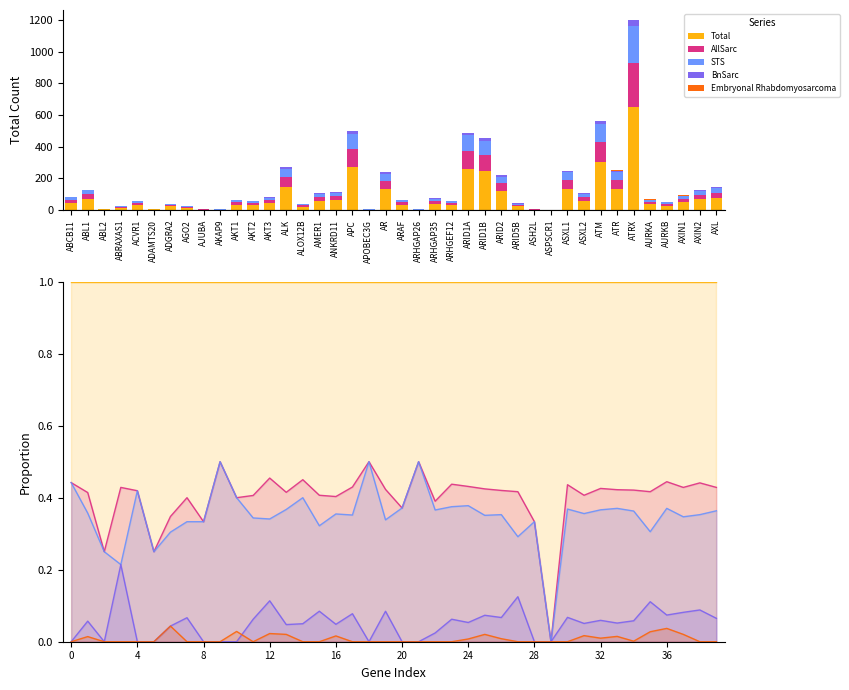

Count the STS values in the range 0 to 1.

40